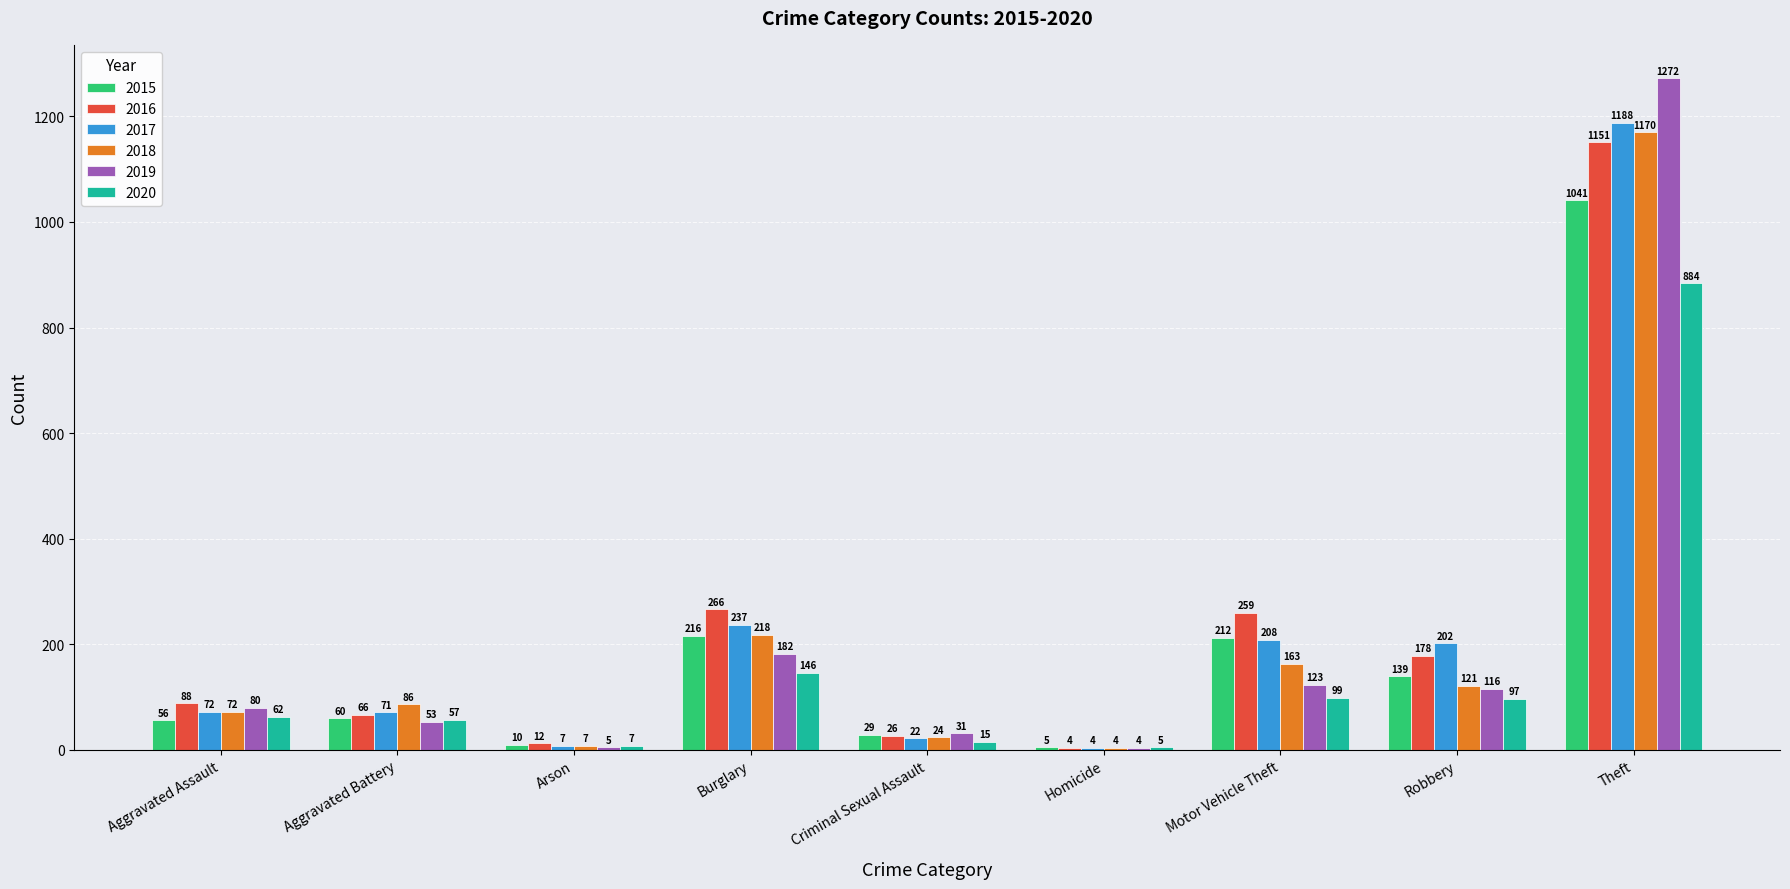

Is the value of 2018 at Aggravated Assault greater than the value of 2015 at Homicide?

Yes